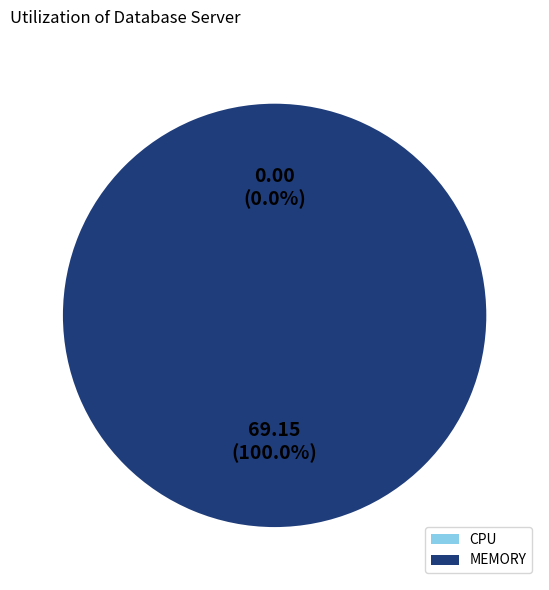

Which slice is the largest?

MEMORY